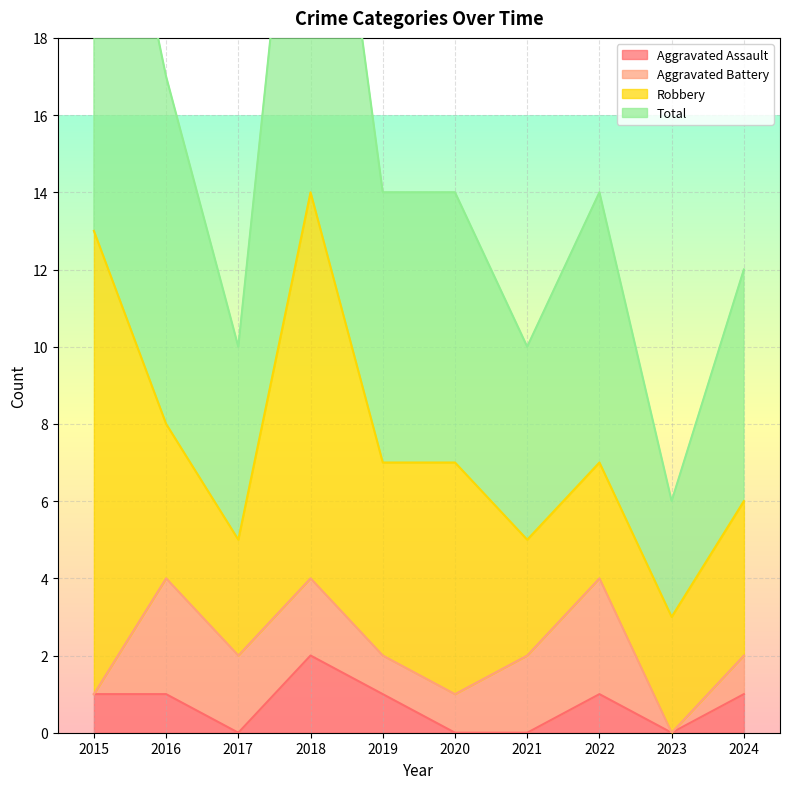

True or false: Aggravated Assault and Total intersect in this chart.

False